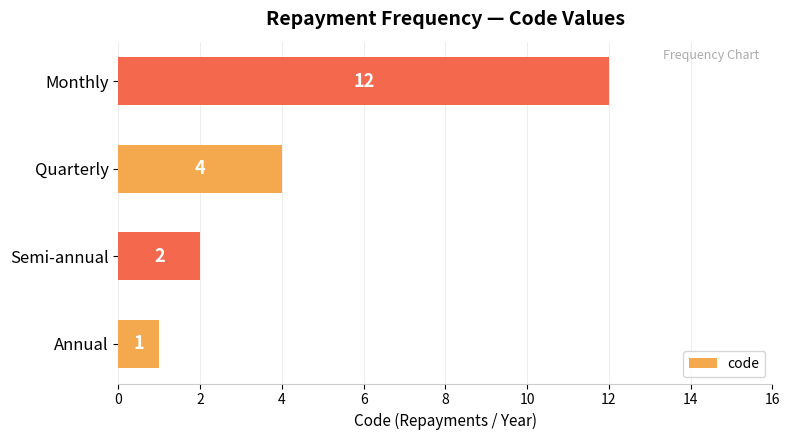

The chart shows a value of 12 at Monthly. True or false?

True